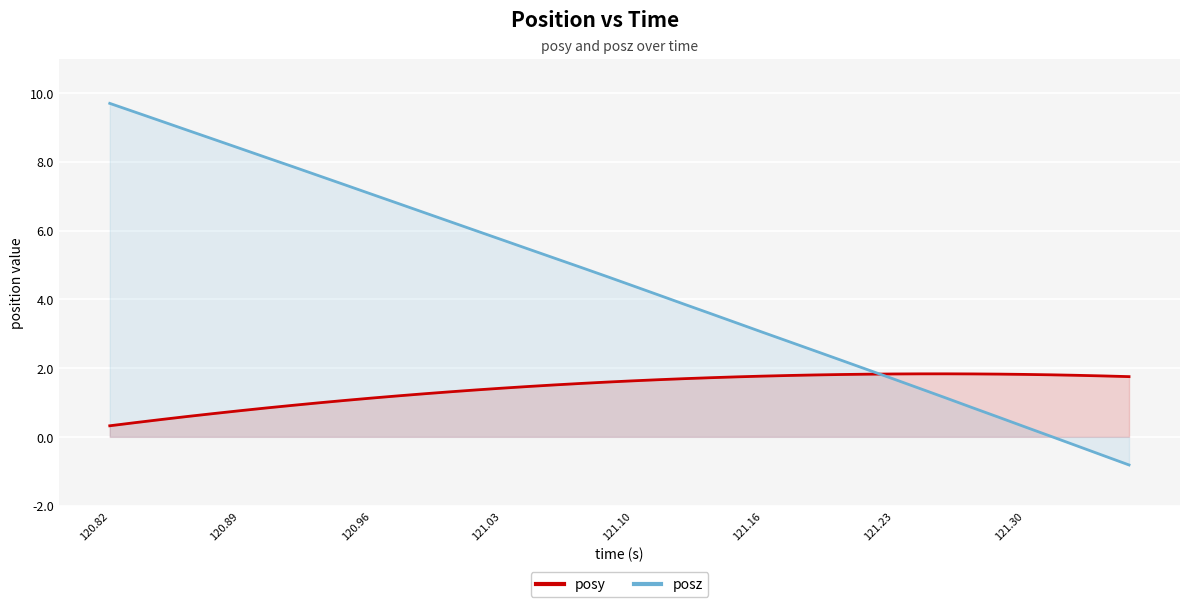

Reading left to right, transcribe all the data shown in this chart.

posy: 0.3	0.4	0.5	0.6	0.7	0.8	0.8	0.9	1.0	1.1	1.1	1.2	1.3	1.3	1.4	1.4	1.5	1.5	1.6	1.6	1.6	1.7	1.7	1.7	1.7	1.8	1.8	1.8	1.8	1.8	1.8	1.8	1.8	1.8	1.8	1.8	1.8	1.8	1.8	1.8
posz: 9.7	9.4	9.2	8.9	8.7	8.4	8.1	7.9	7.6	7.3	7.1	6.8	6.5	6.3	6.0	5.7	5.5	5.2	4.9	4.7	4.4	4.1	3.8	3.6	3.3	3.0	2.8	2.5	2.2	2.0	1.7	1.4	1.1	0.8	0.6	0.3	0.0	-0.3	-0.5	-0.8